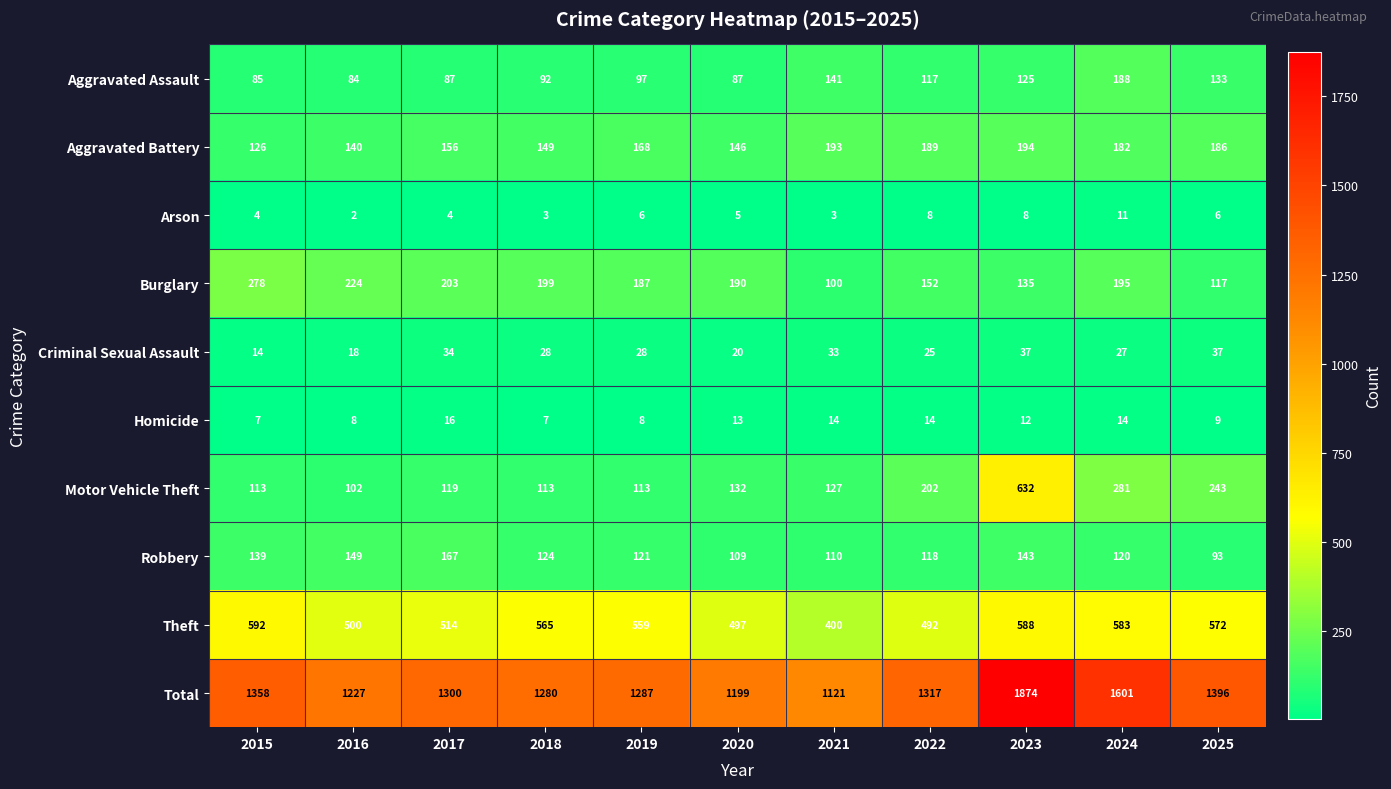

What is the difference between the second highest and second lowest values in the Motor Vehicle Theft series?

168